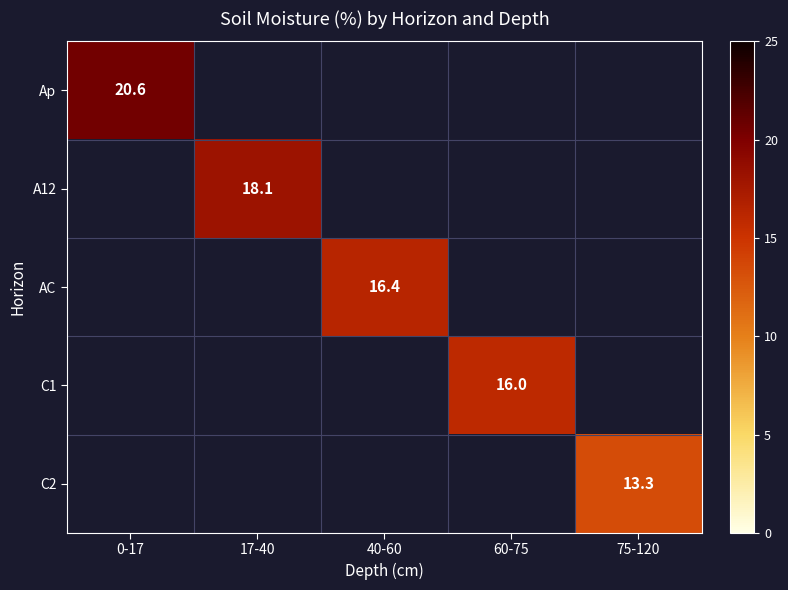

List the series in order of their overall mean, highest first.

Ap, A12, AC, C1, C2